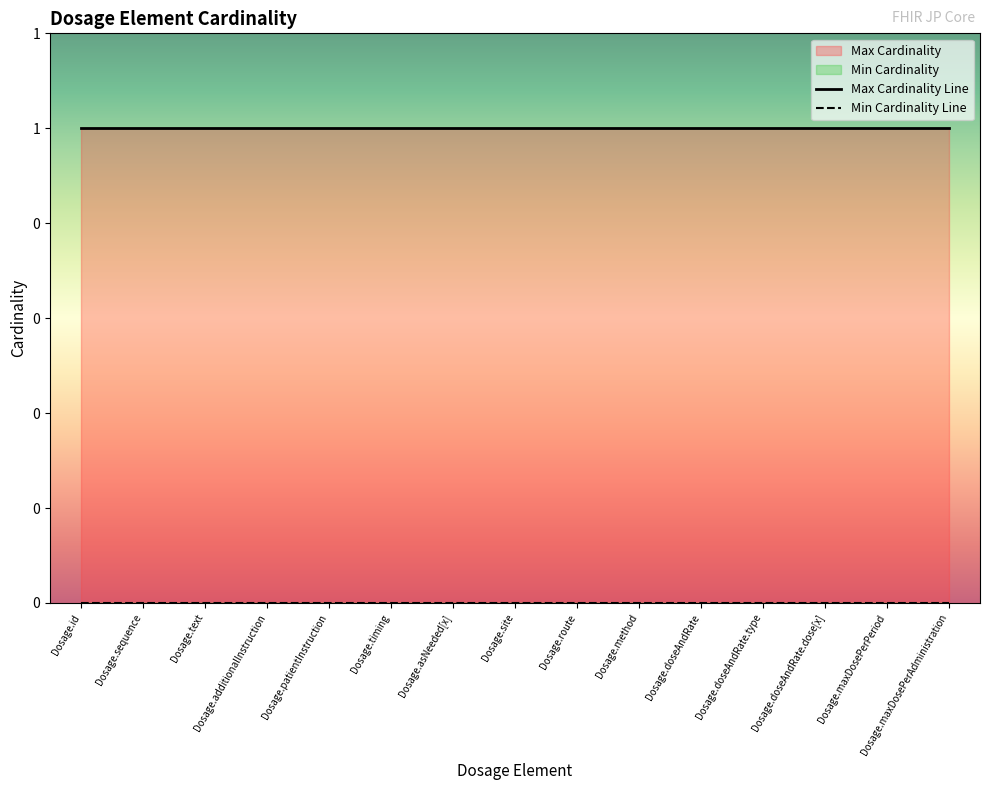

Reading left to right, what are all the values shown in this chart?

Min Cardinality: Dosage.id=0	Dosage.sequence=0	Dosage.text=0	Dosage.additionalInstruction=0	Dosage.patientInstruction=0	Dosage.timing=0	Dosage.asNeeded[x]=0	Dosage.site=0	Dosage.route=0	Dosage.method=0	Dosage.doseAndRate=0	Dosage.doseAndRate.type=0	Dosage.doseAndRate.dose[x]=0	Dosage.maxDosePerPeriod=0	Dosage.maxDosePerAdministration=0
Max Cardinality: Dosage.id=1	Dosage.sequence=1	Dosage.text=1	Dosage.additionalInstruction=1	Dosage.patientInstruction=1	Dosage.timing=1	Dosage.asNeeded[x]=1	Dosage.site=1	Dosage.route=1	Dosage.method=1	Dosage.doseAndRate=1	Dosage.doseAndRate.type=1	Dosage.doseAndRate.dose[x]=1	Dosage.maxDosePerPeriod=1	Dosage.maxDosePerAdministration=1